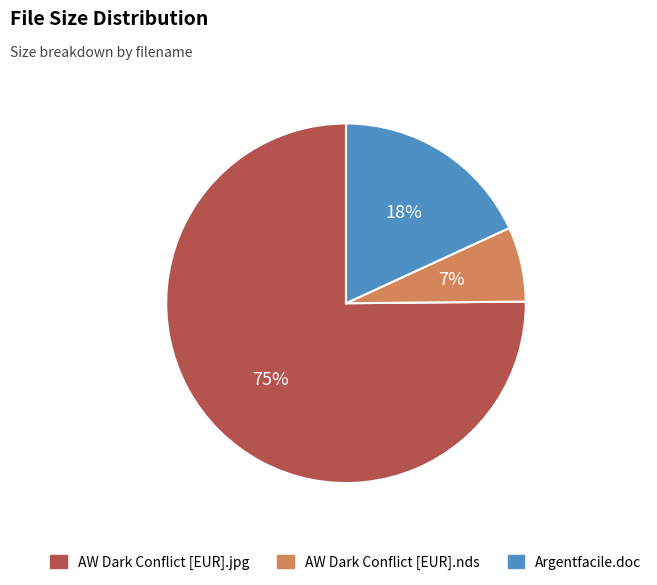

How many segments does this pie chart have?

3